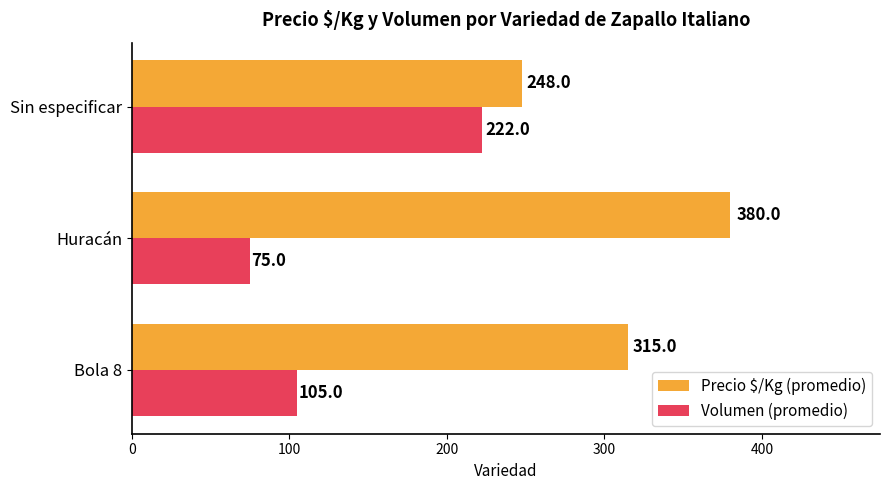

Which category has the lowest value across all series?

Huracán